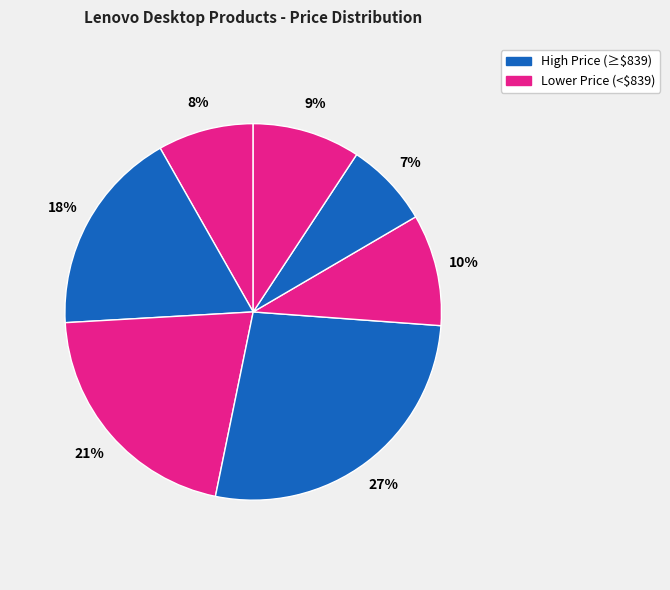

How many slices are in this pie chart?

7